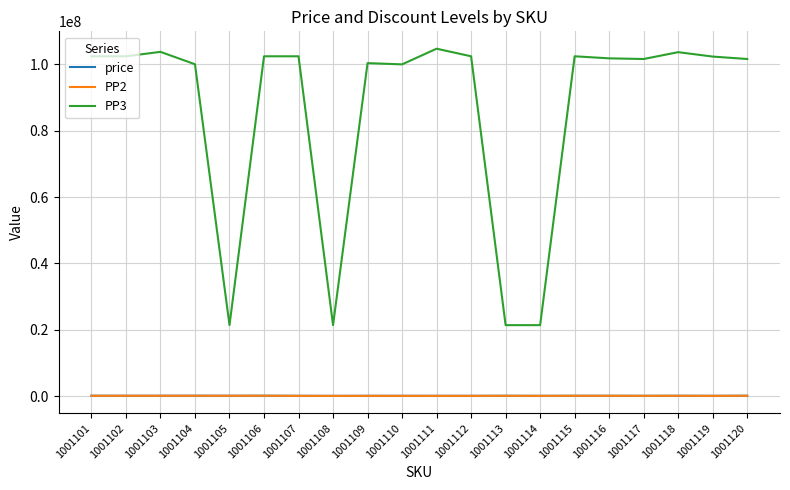

True or false: PP3 and PP2 cross at least once.

False